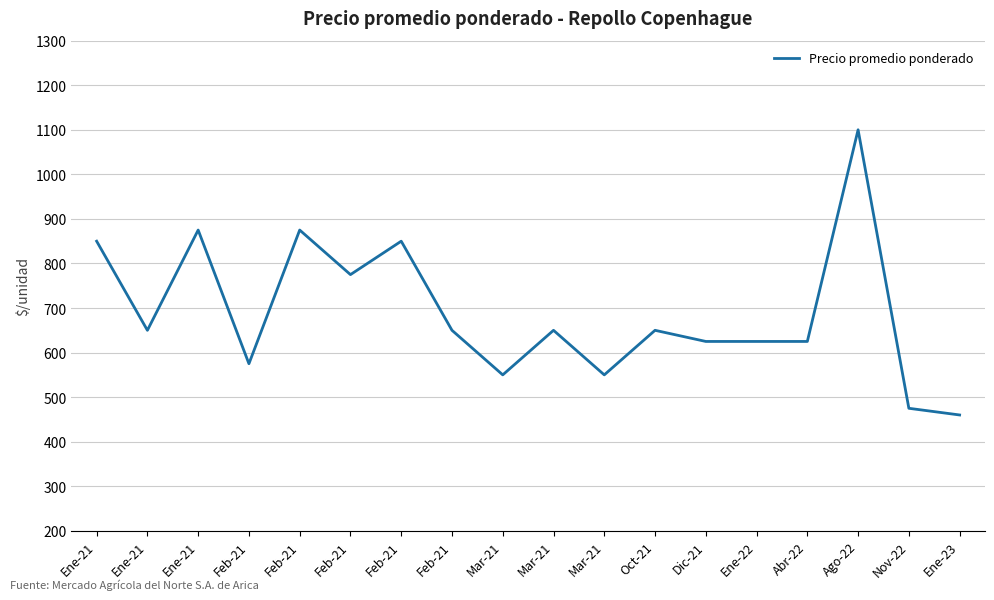

What is the sum of all values?

12410